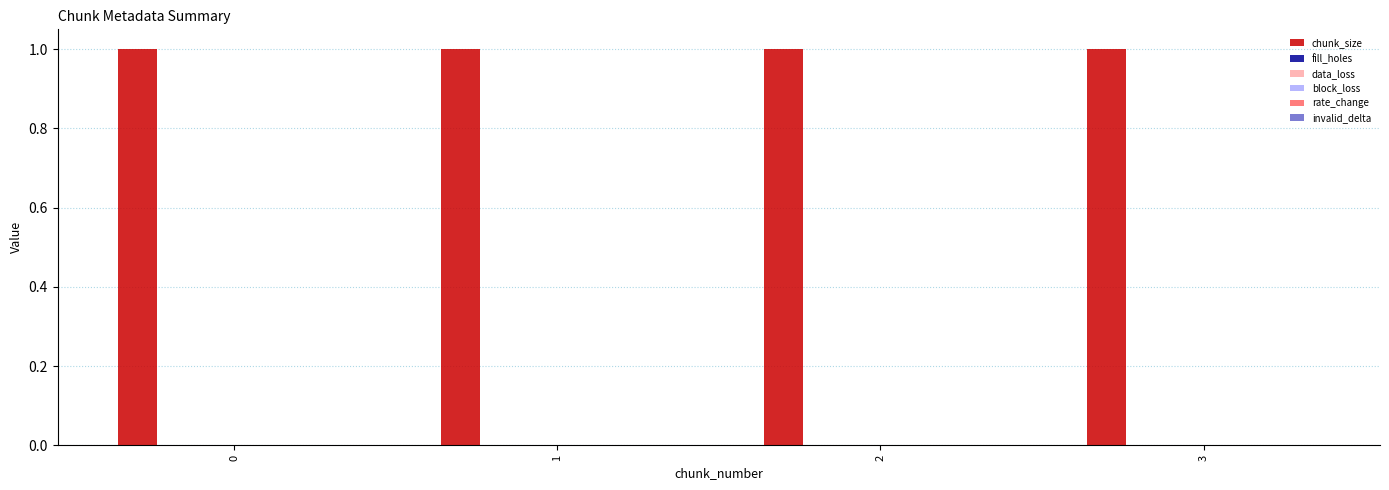

Which series changed the most between 1 and 3?

chunk_size